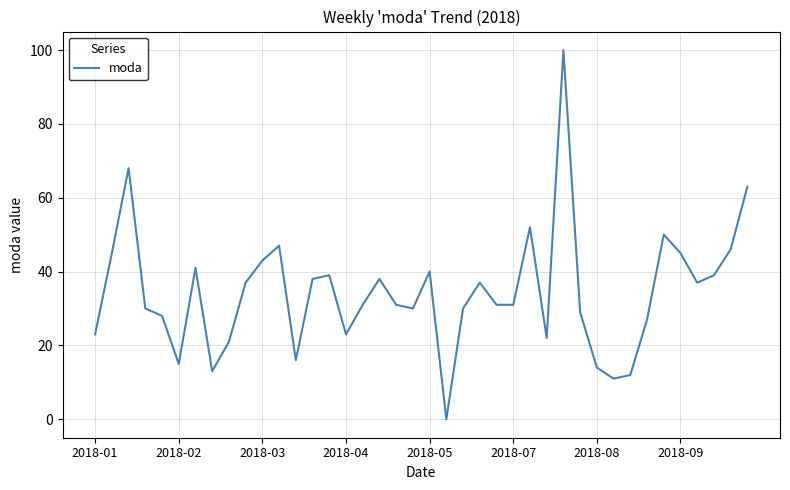

What is the maximum value shown in the chart?

100